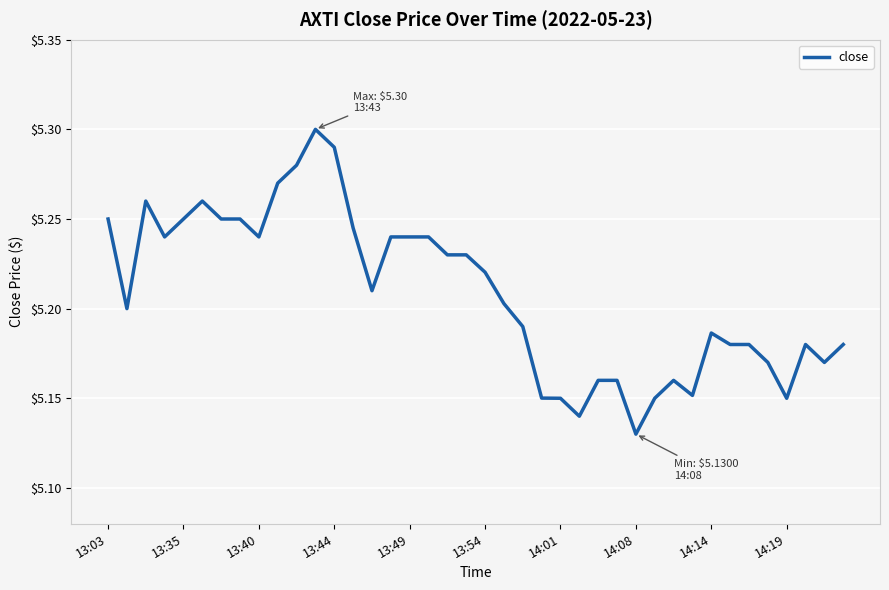

How many lines are shown in the chart?

1